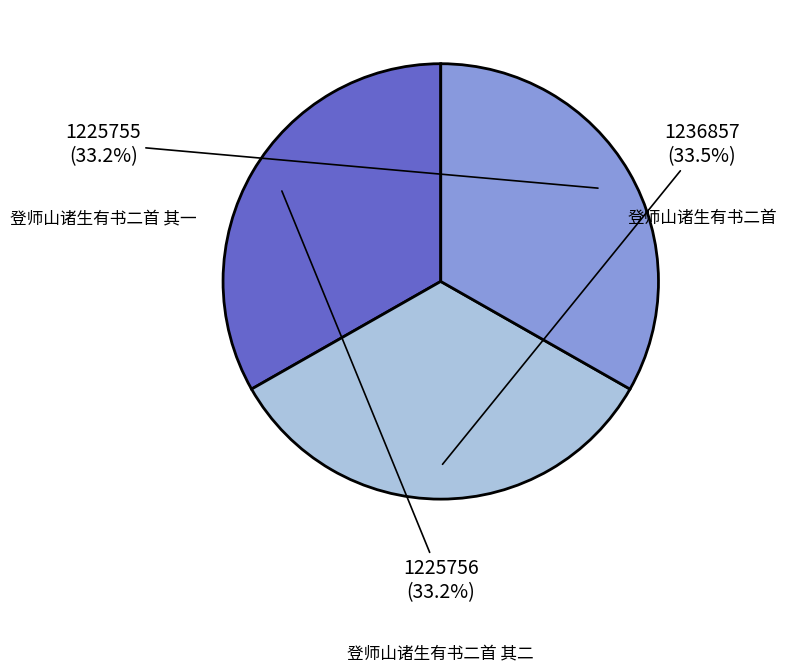

To the nearest percent, what portion does 登师山诸生有书二首 其二 represent?

33%